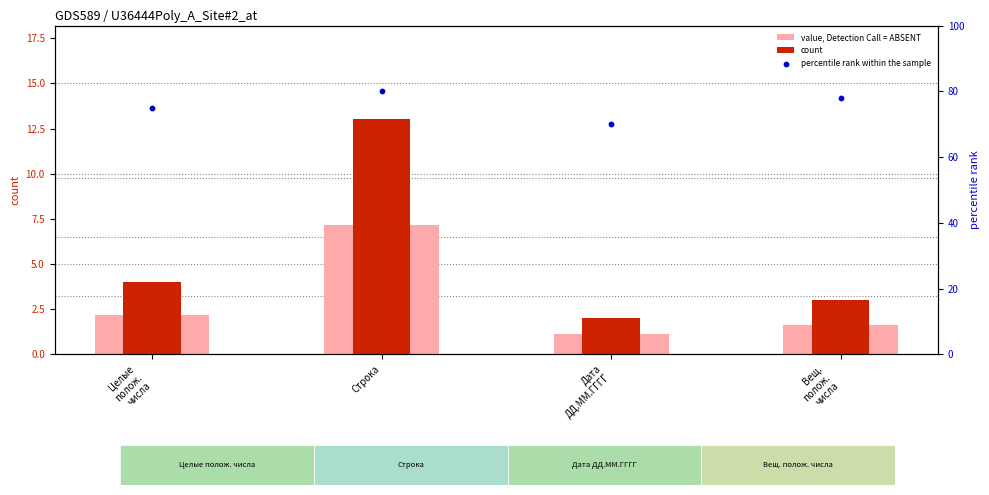

Is the value of percentile rank within the sample at Дата
ДД.ММ.ГГГГ greater than the value of value, Detection Call = ABSENT at Дата
ДД.ММ.ГГГГ?

Yes